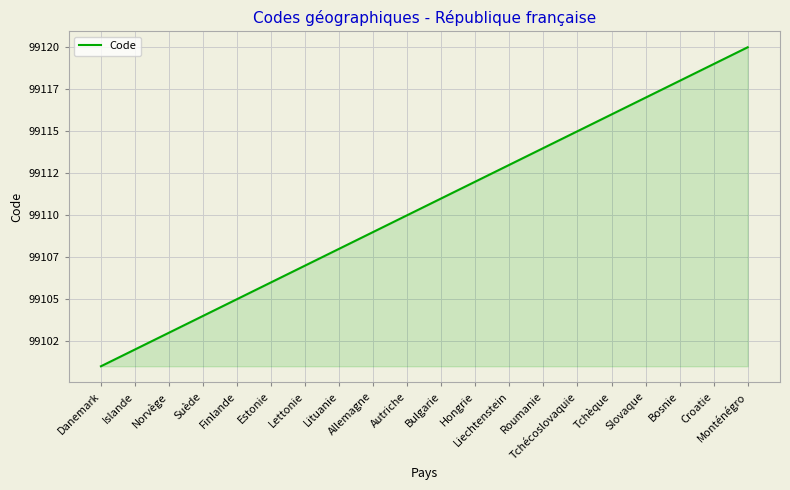

List the labels in order of value, smallest first.

Danemark, Islande, Norvège, Suède, Finlande, Estonie, Lettonie, Lituanie, Allemagne, Autriche, Bulgarie, Hongrie, Liechtenstein, Roumanie, Tchécoslovaquie, Tchèque, Slovaque, Bosnie, Croatie, Monténégro